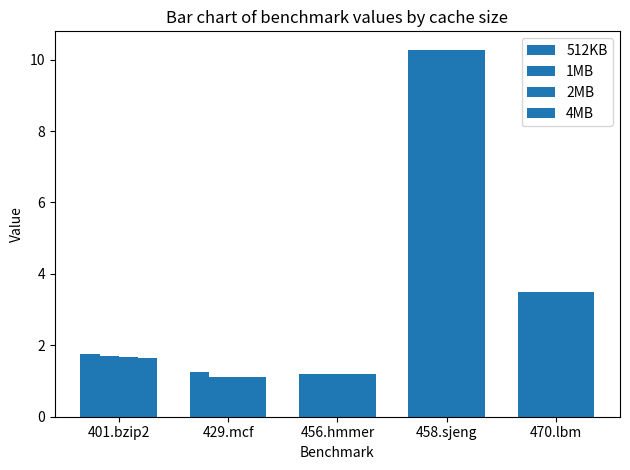

Rank the categories by 1MB value from lowest to highest.

429.mcf, 456.hmmer, 401.bzip2, 470.lbm, 458.sjeng